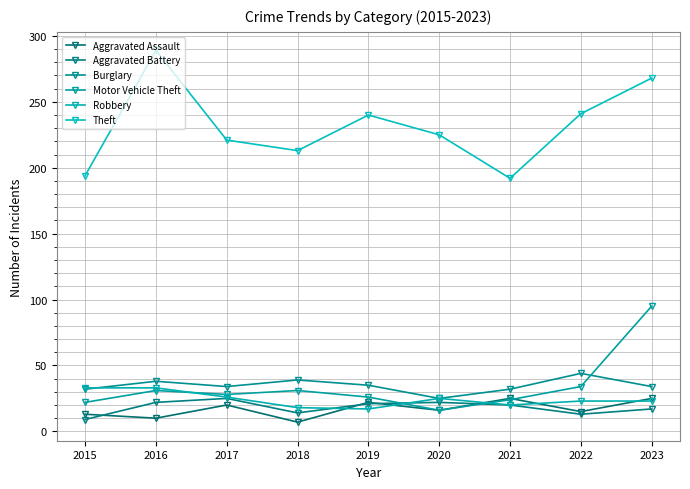

What is the total value across all series at 2015?

303